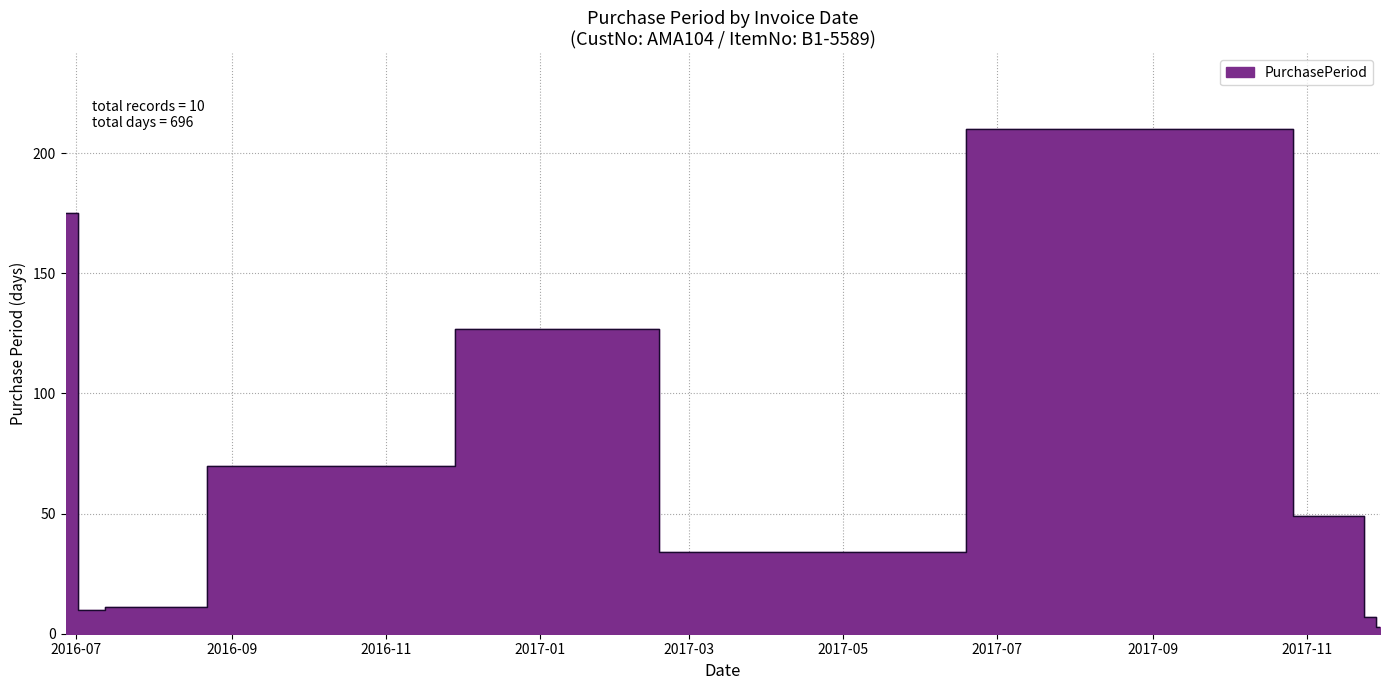

What is the sum of the values at 2017-11-30 and 2017-10-02?

213